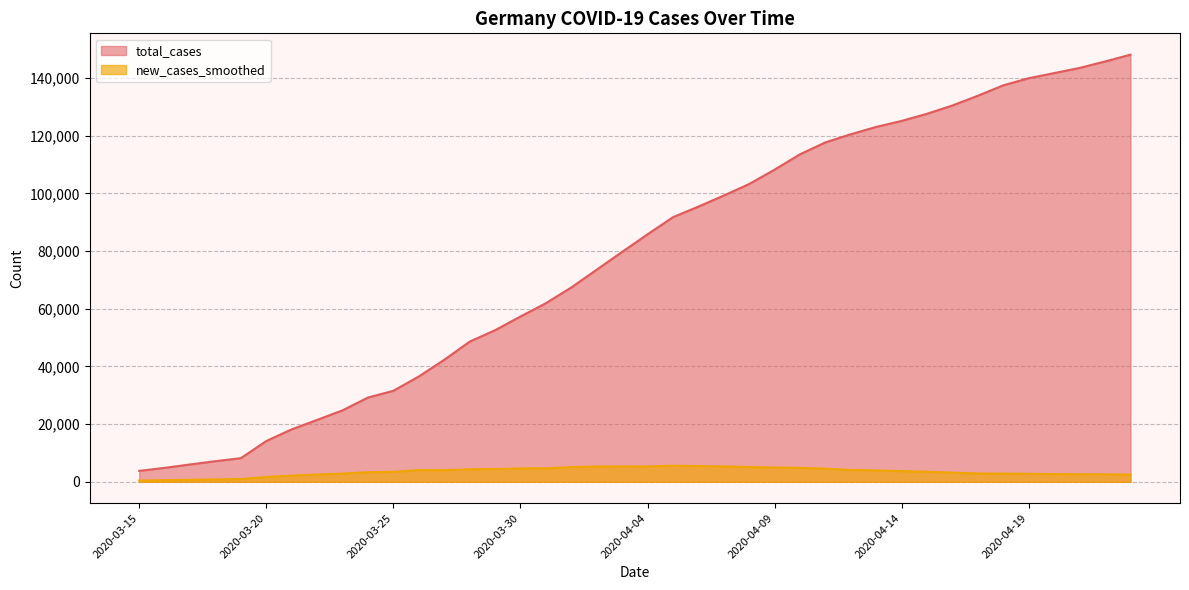

What is the difference between the second highest and second lowest values in the total_cases series?

140856.0